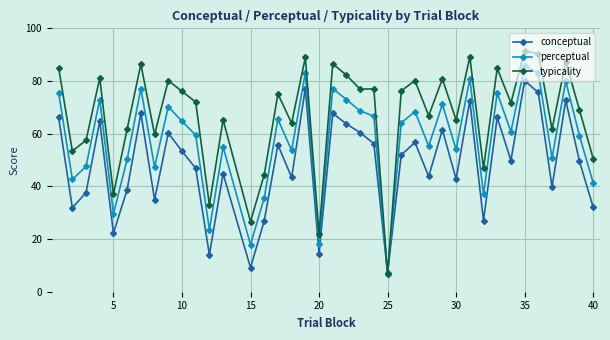

Which series has the widest spread of values?

typicality